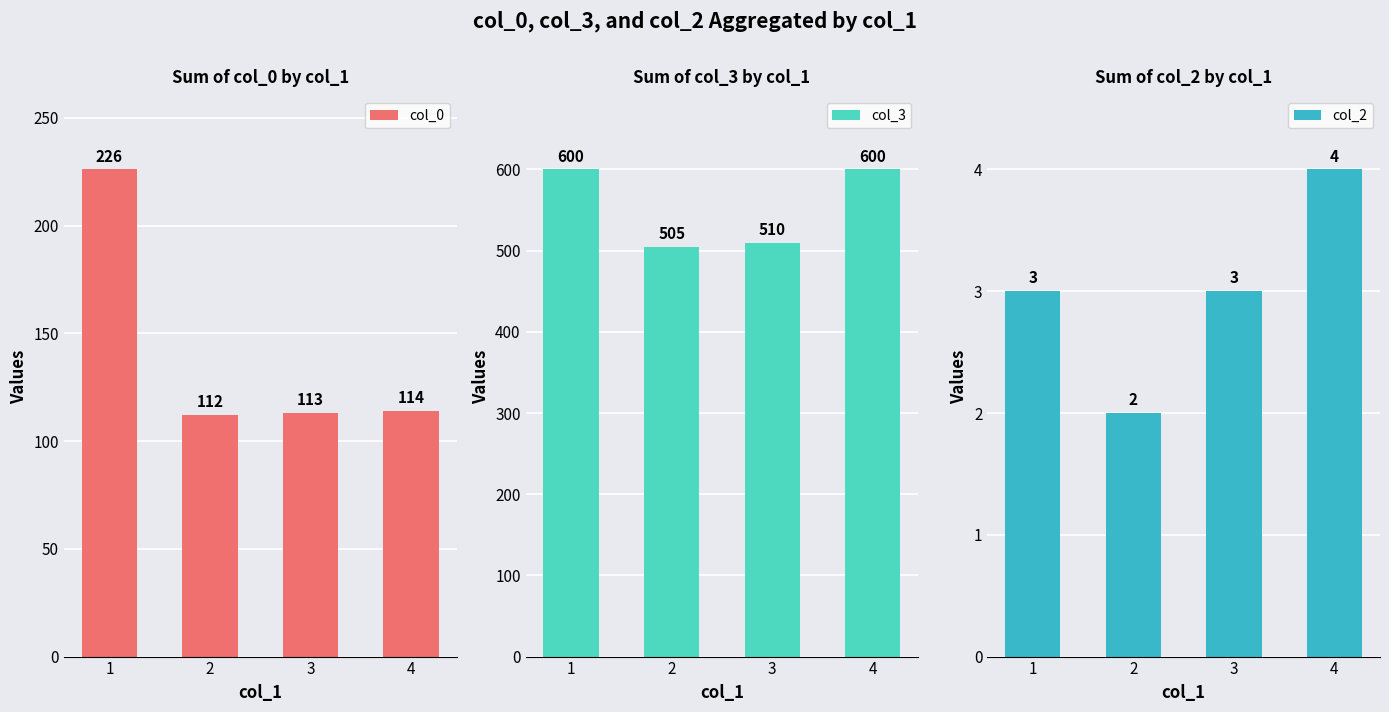

Which series changed the most between 2 and 3?

col_3